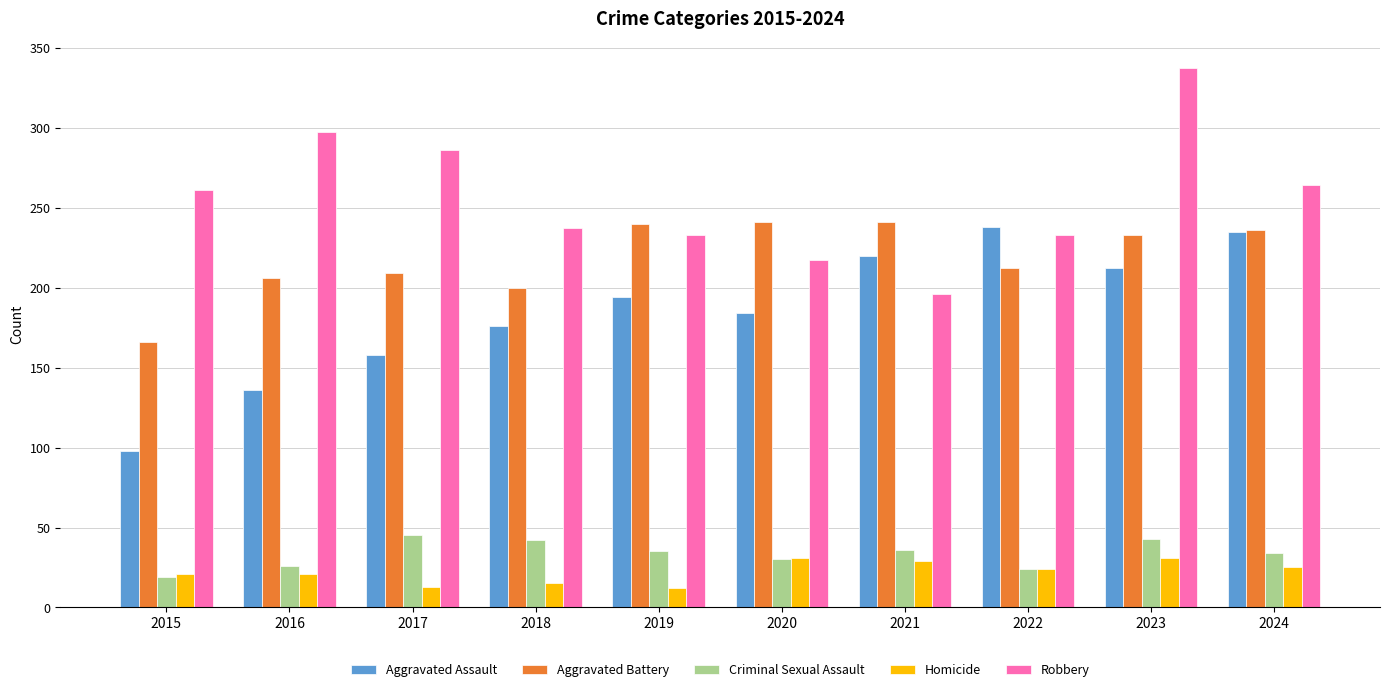

Are the bars grouped side by side (vs. stacked)?

Yes